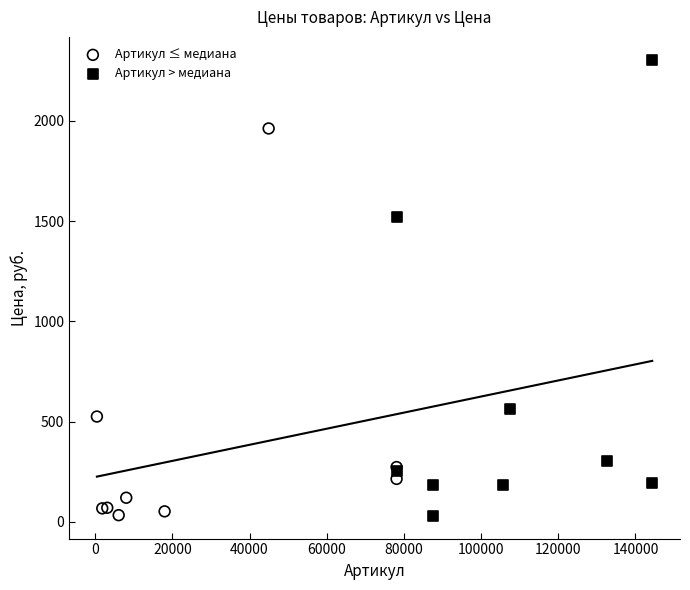

What are all the series names shown in the legend?

Артикул ≤ медиана, Артикул > медиана